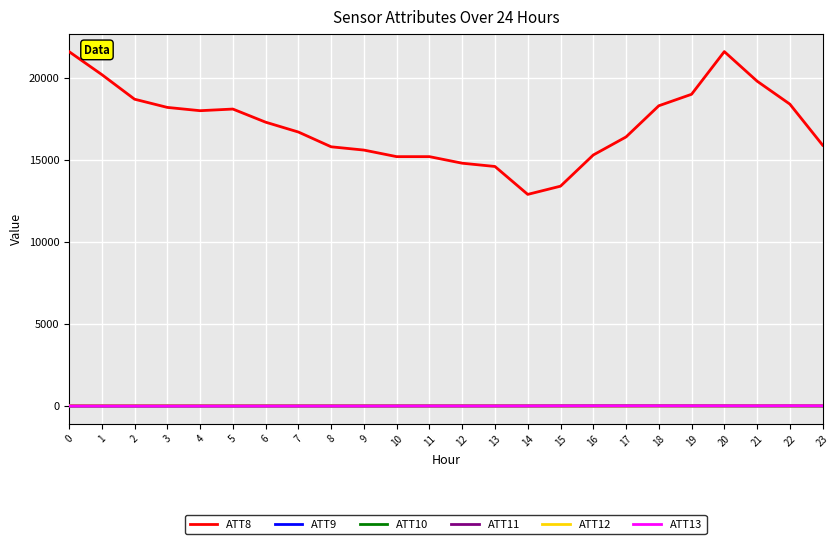

After their last crossing, which series has the higher values: ATT12 or ATT11?

ATT11